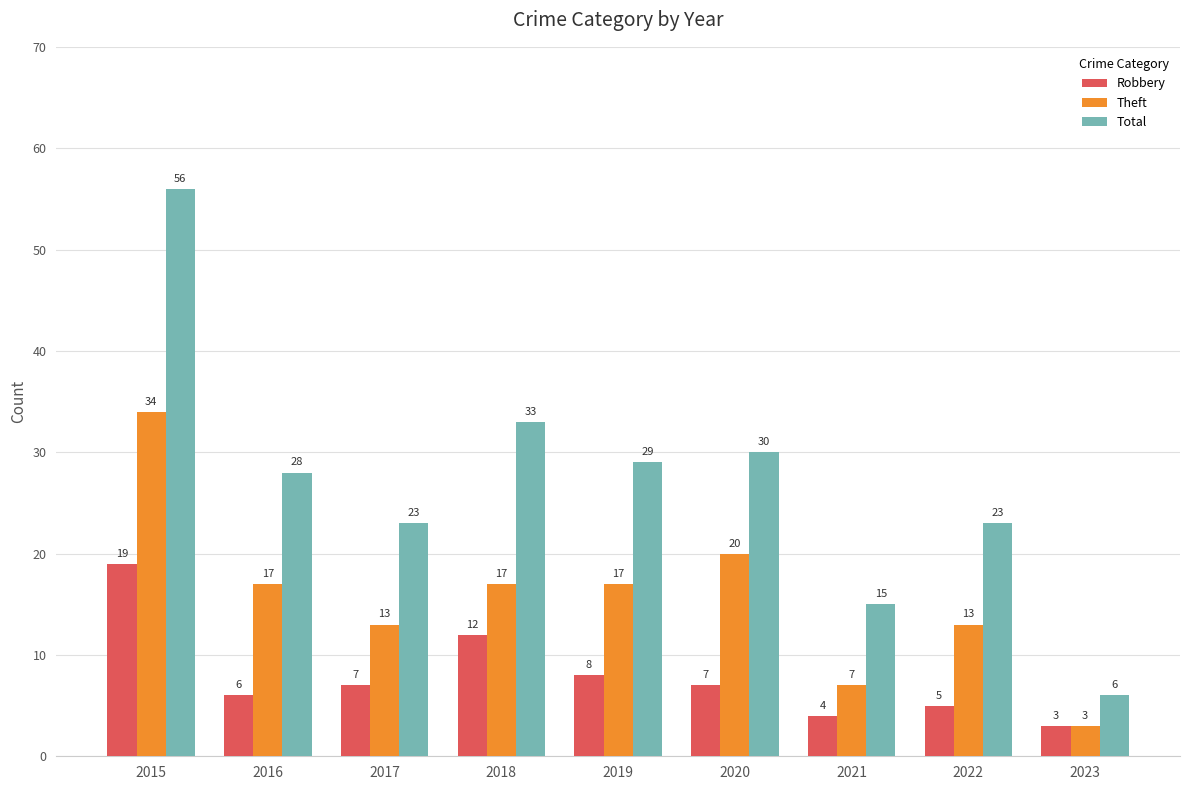

Rank the series at 2018 from highest to lowest value.

Total, Theft, Robbery